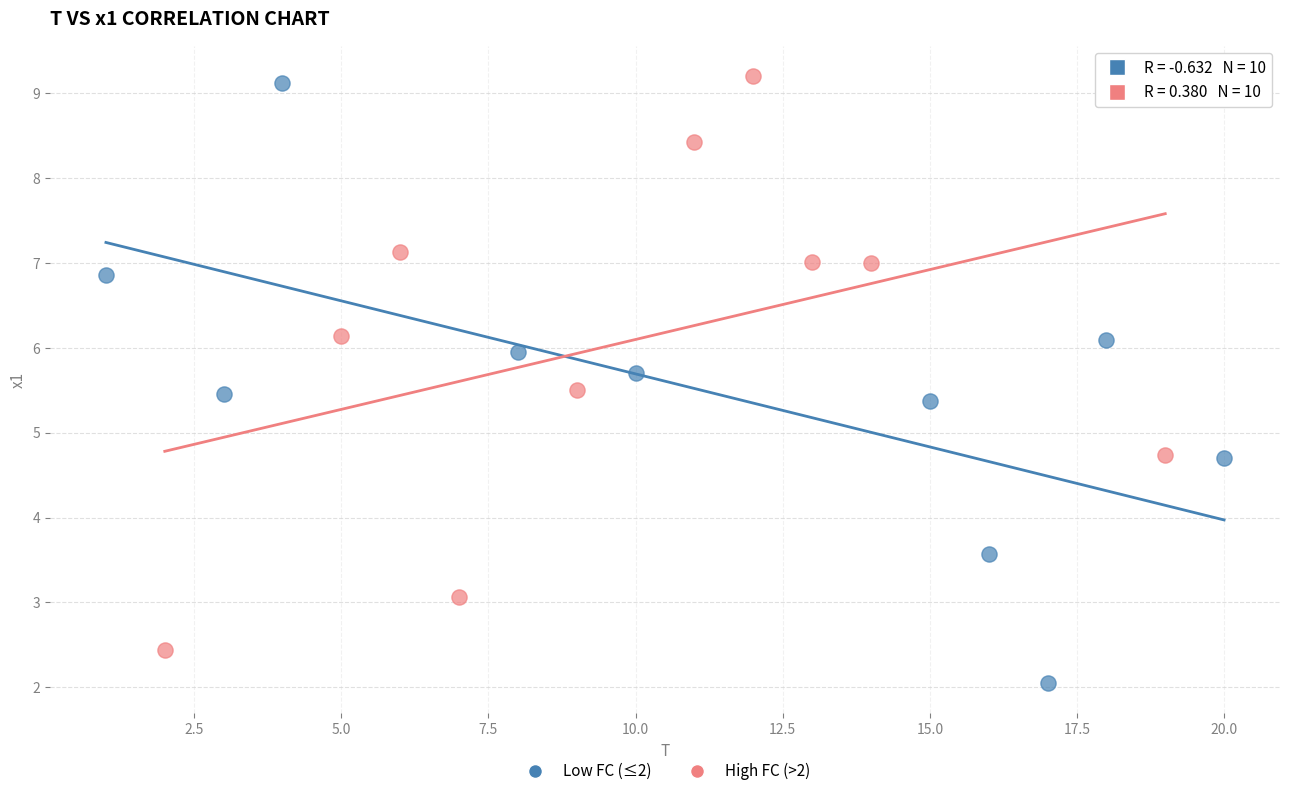

Which series contains the lowest Y value?

Low FC (≤2)